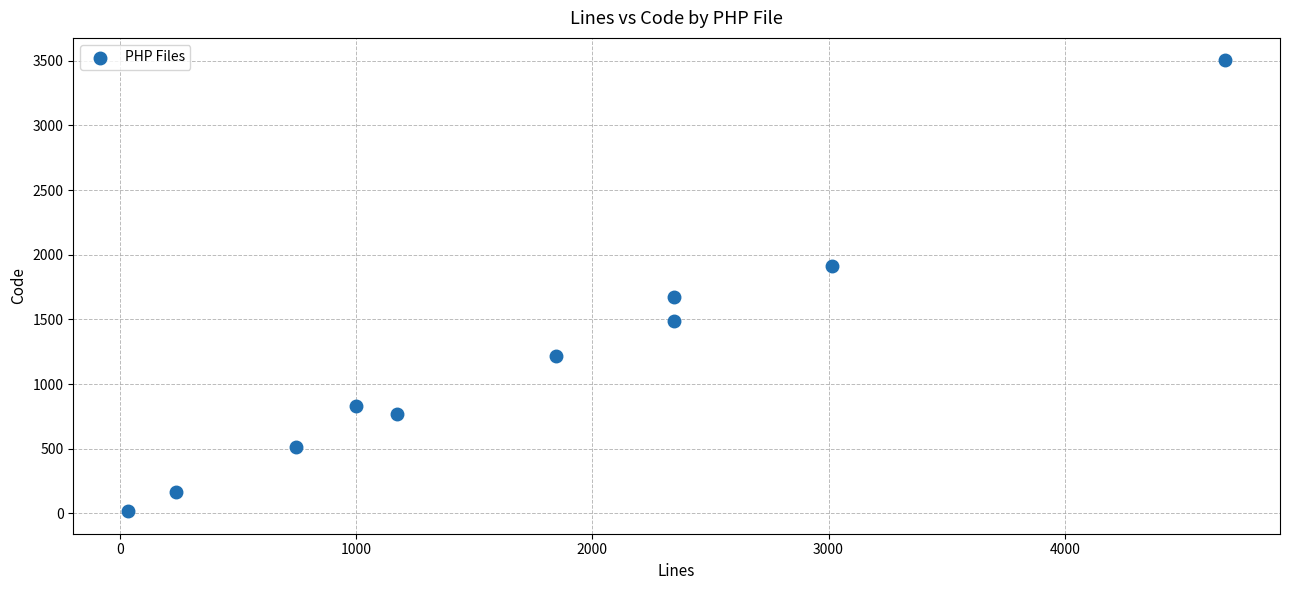

What Y value in the scatter plot is closest to 1760?

1672